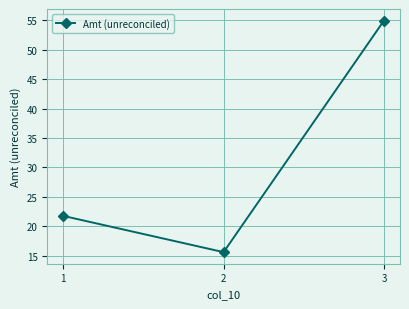

What is the maximum value shown in the chart?

55.0